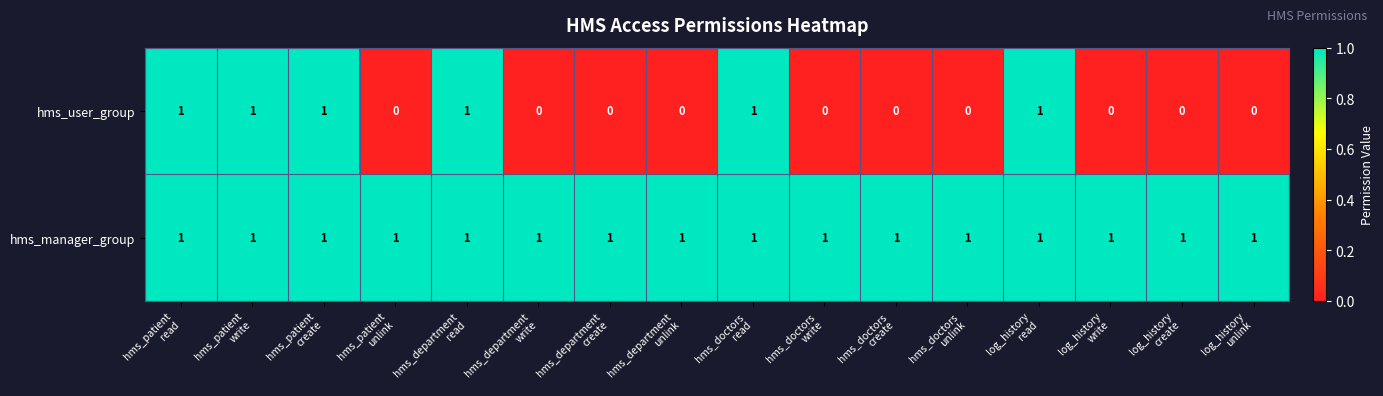

Which series has the largest range (max minus min)?

hms_user_group